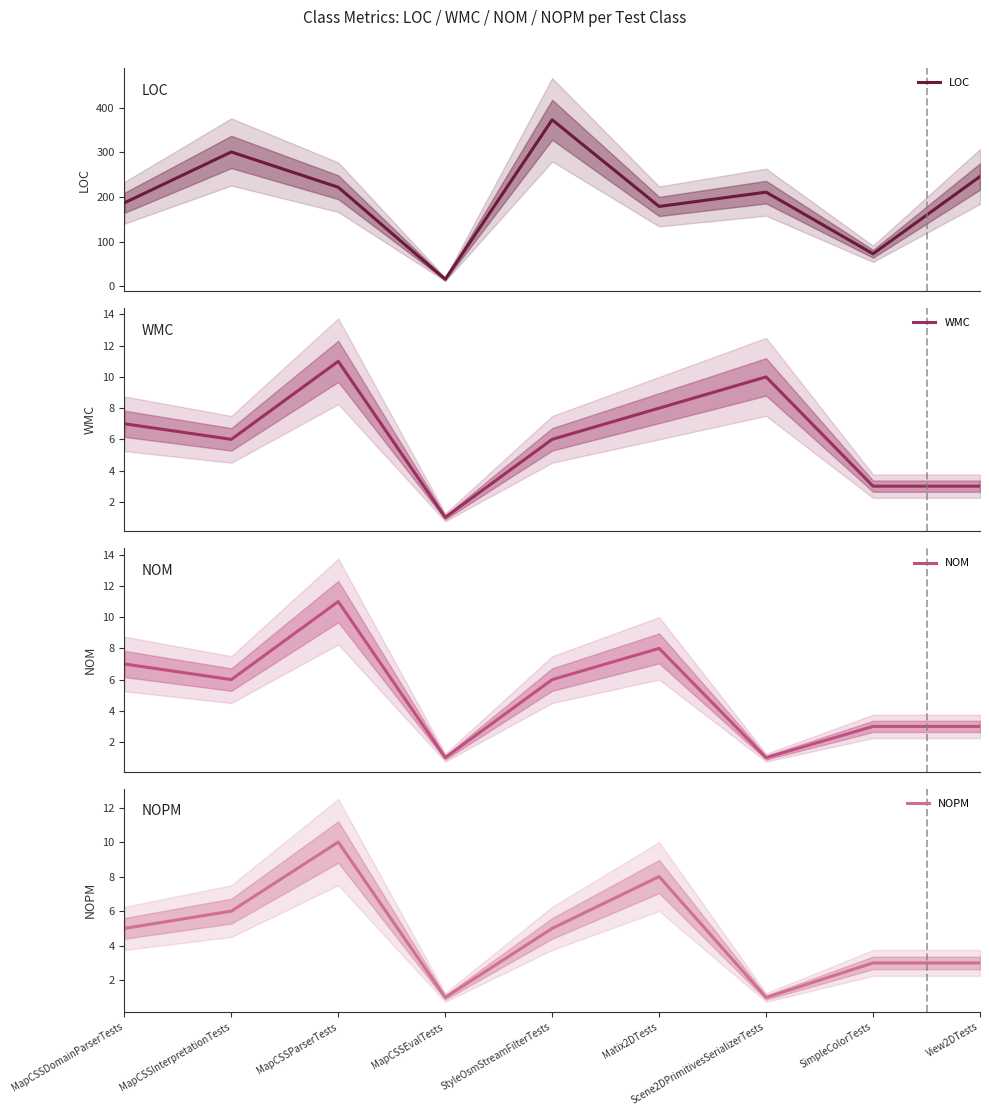

True or false: WMC has a value of 1 at View2DTests.

False